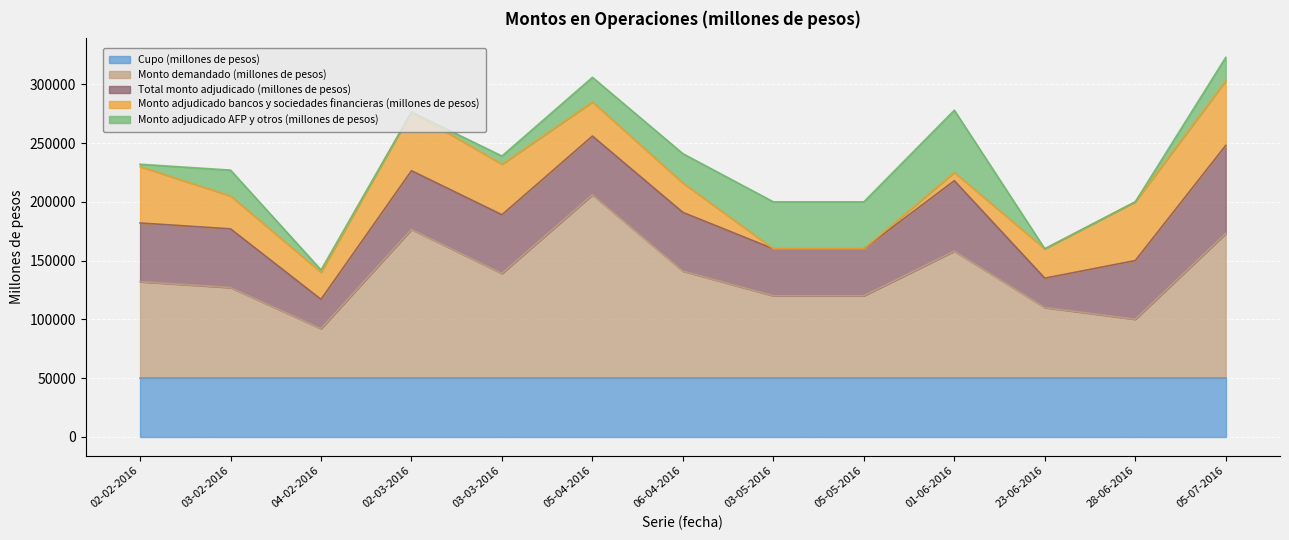

How many categories are shown in the chart?

13